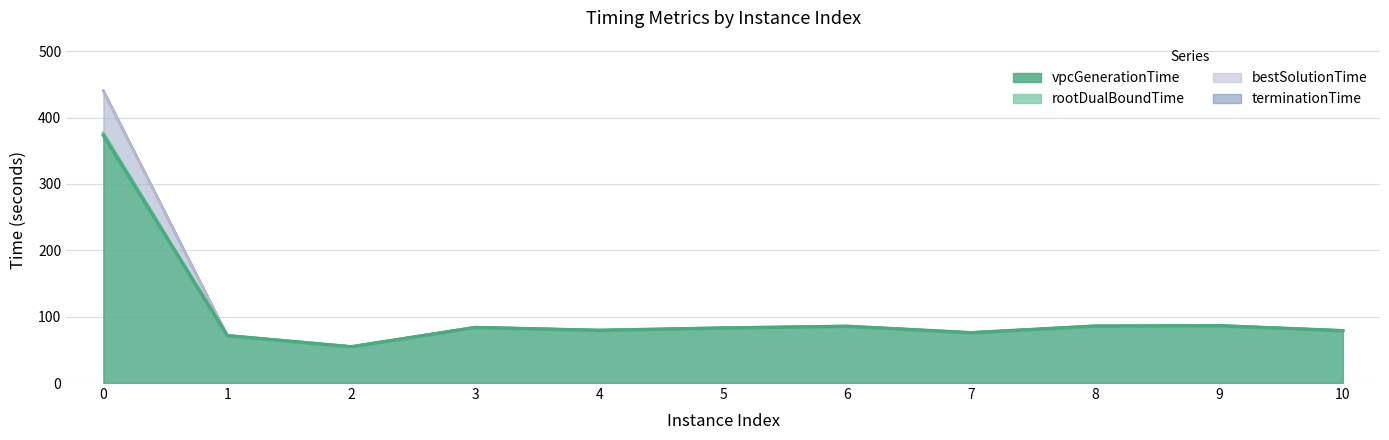

The rootDualBoundTime series shows 27.2 at 6. True or false?

False